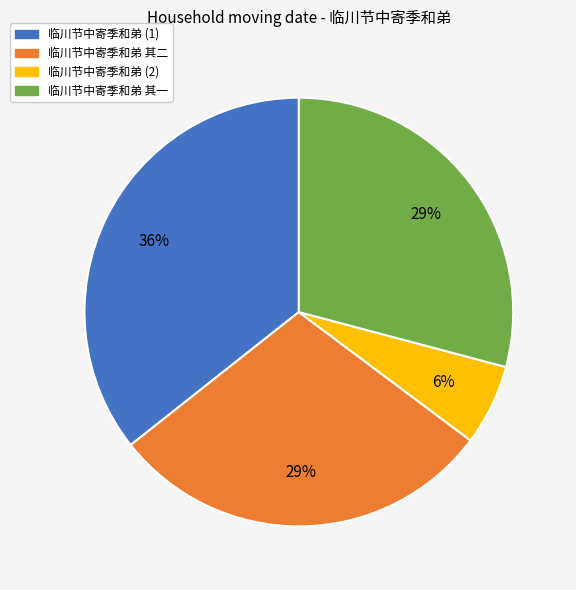

Does any single category account for the majority?

No